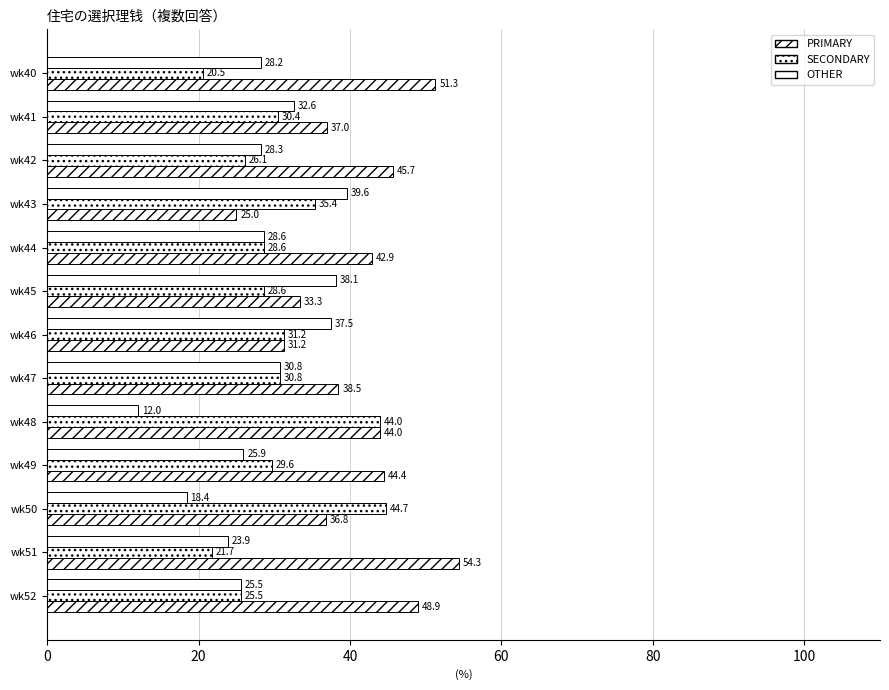

How many values in the OTHER series exceed 28?

8